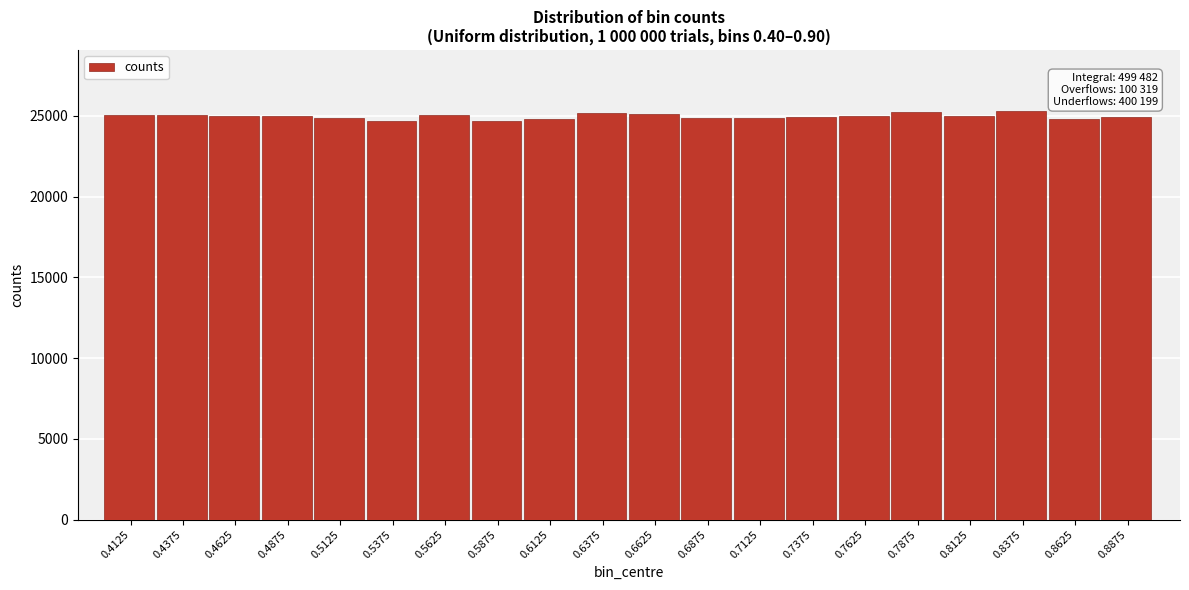

The value at 0.4375 is 8908. True or false?

False